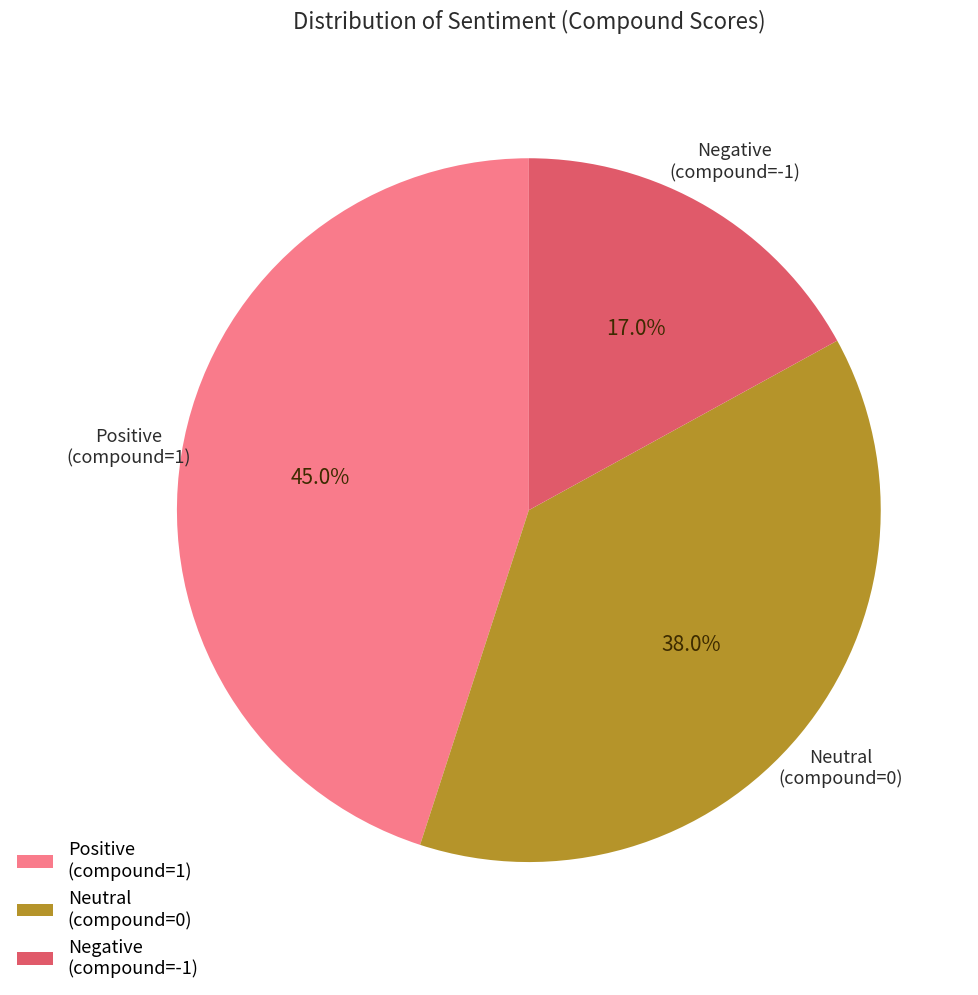

To the nearest percent, what percentage of the pie is Neutral (compound=0)?

38%